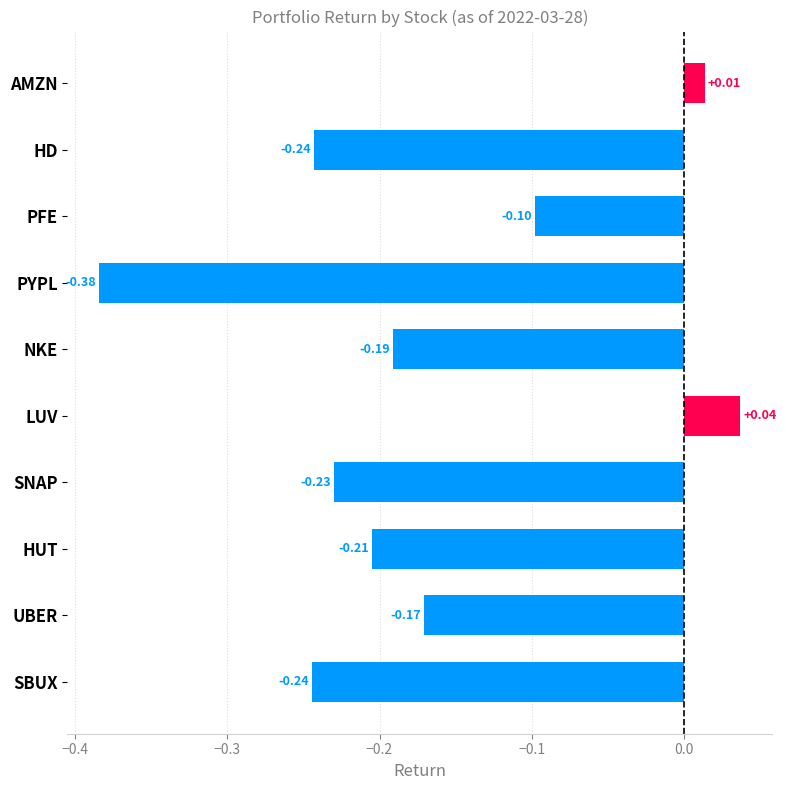

What is the sum of all values?

-1.7